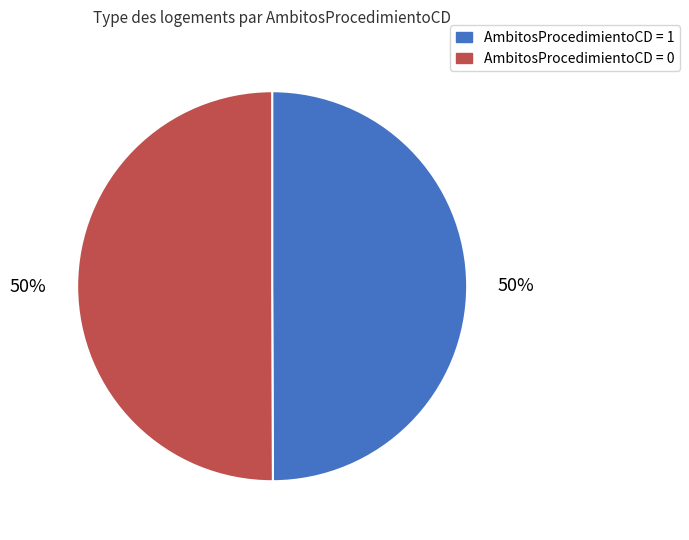

Count the number of slices in the pie.

2